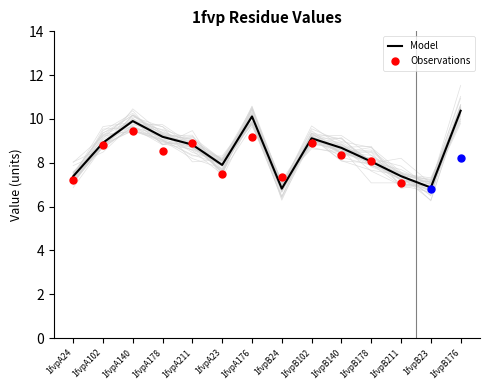

What is the change in value from 1fvpB140 to 1fvpB211?

-1.3